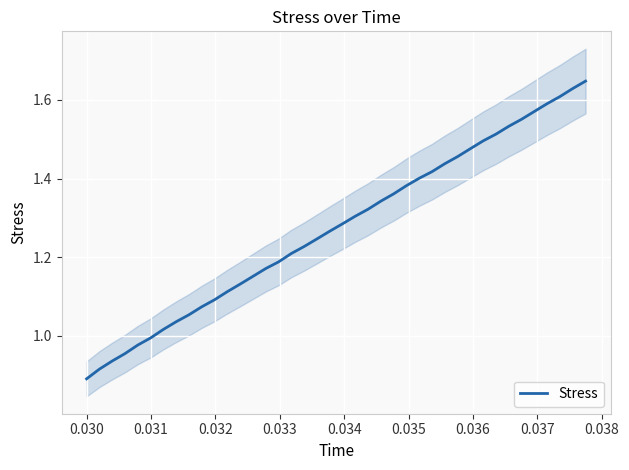

How many values exceed 1?

34